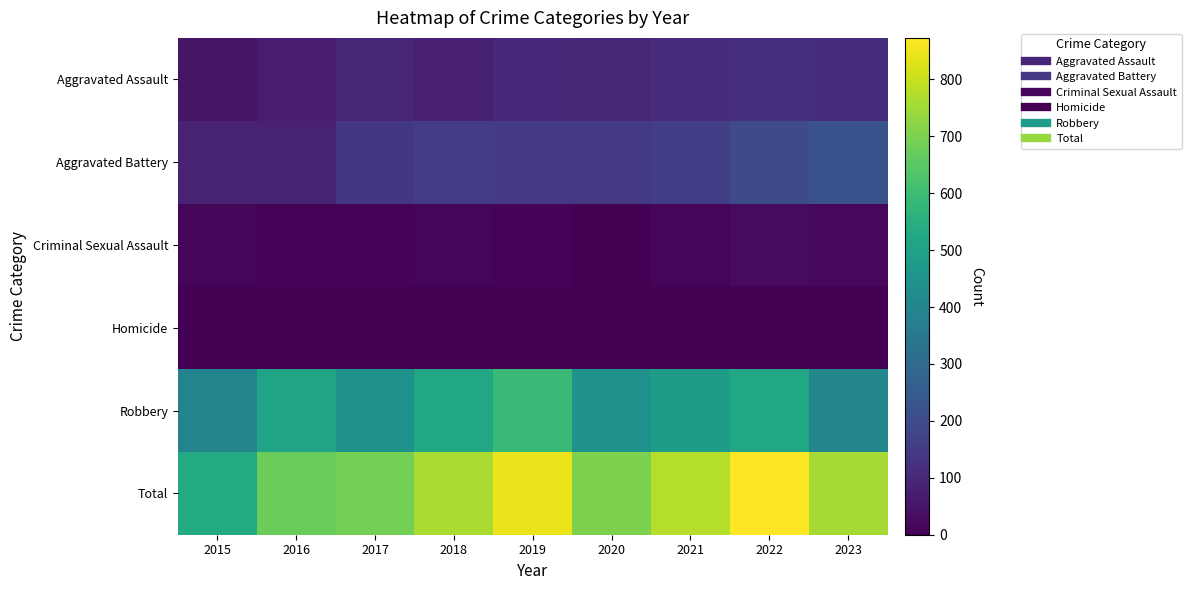

List the series in order of their peak value, highest first.

Total, Robbery, Aggravated Battery, Aggravated Assault, Criminal Sexual Assault, Homicide